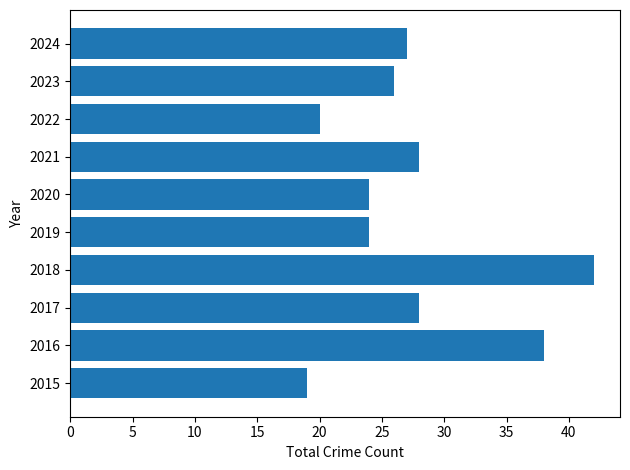

What value does the data have at 2015, to the nearest 5?

20